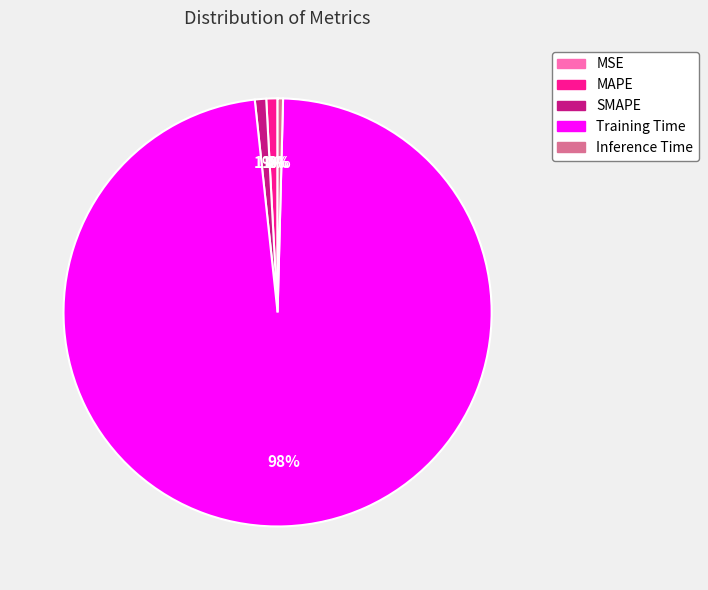

To the nearest percent, what is the combined percentage of SMAPE and Inference Time?

1%